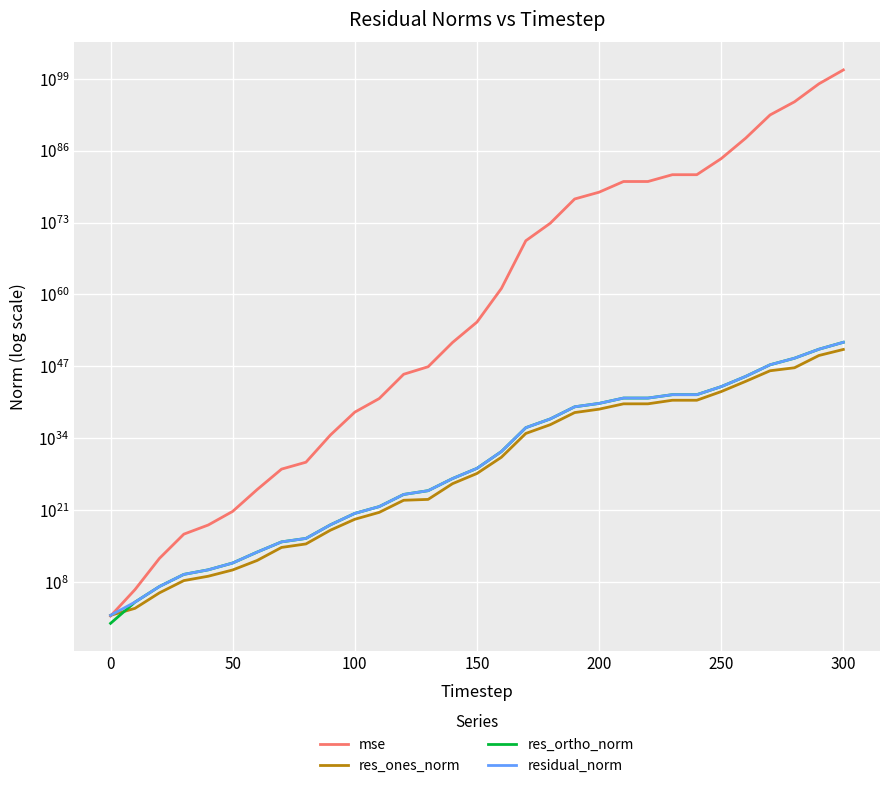

What is the total value across all series at 0?

4106994.3